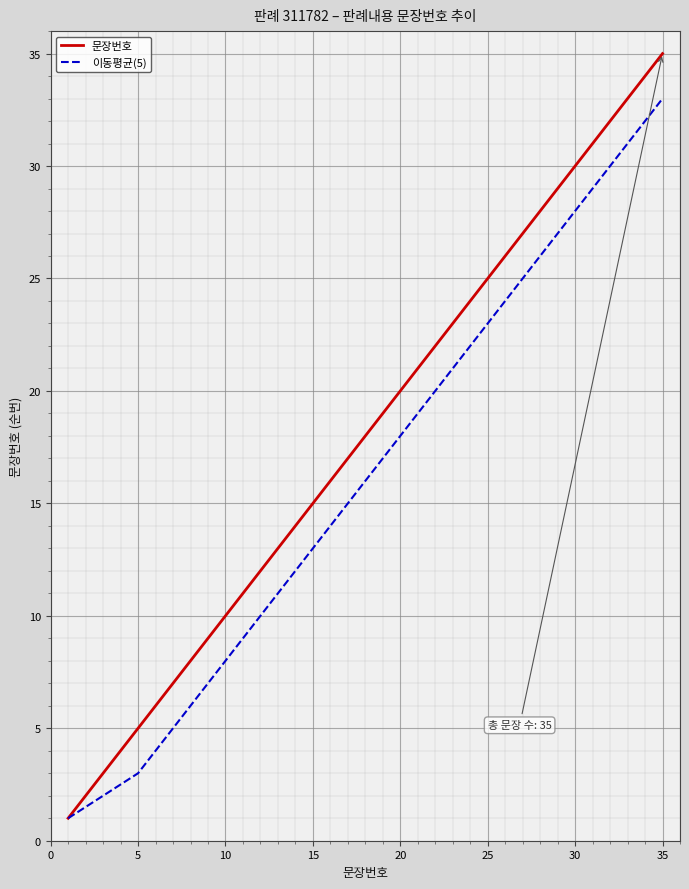

What are all the series names shown in the legend?

문장번호, 이동평균(5)